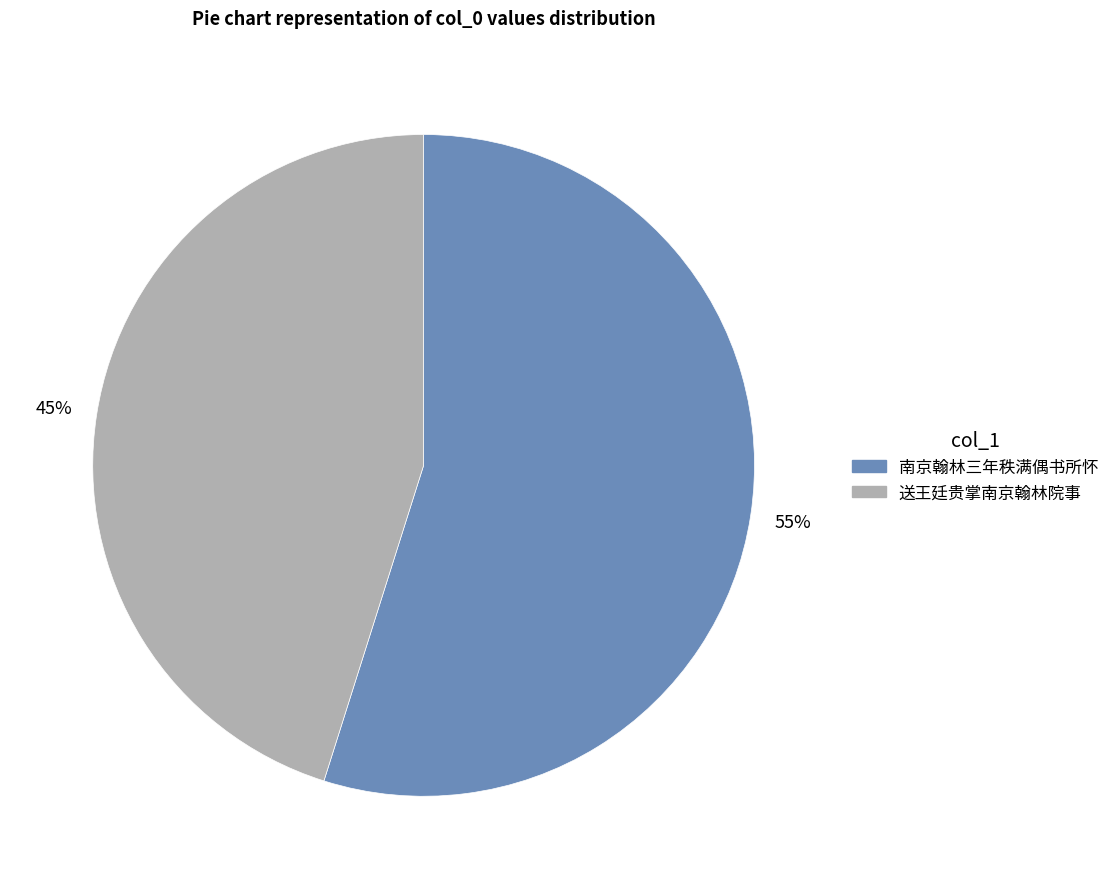

Count the number of slices in the pie.

2